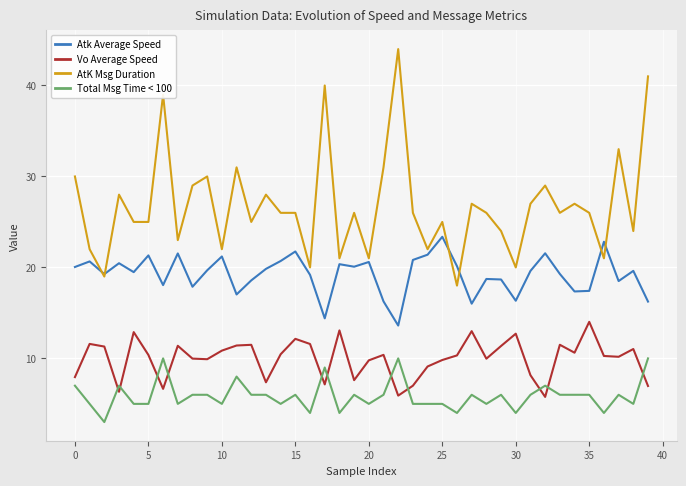

What is the greatest value displayed?

44.0